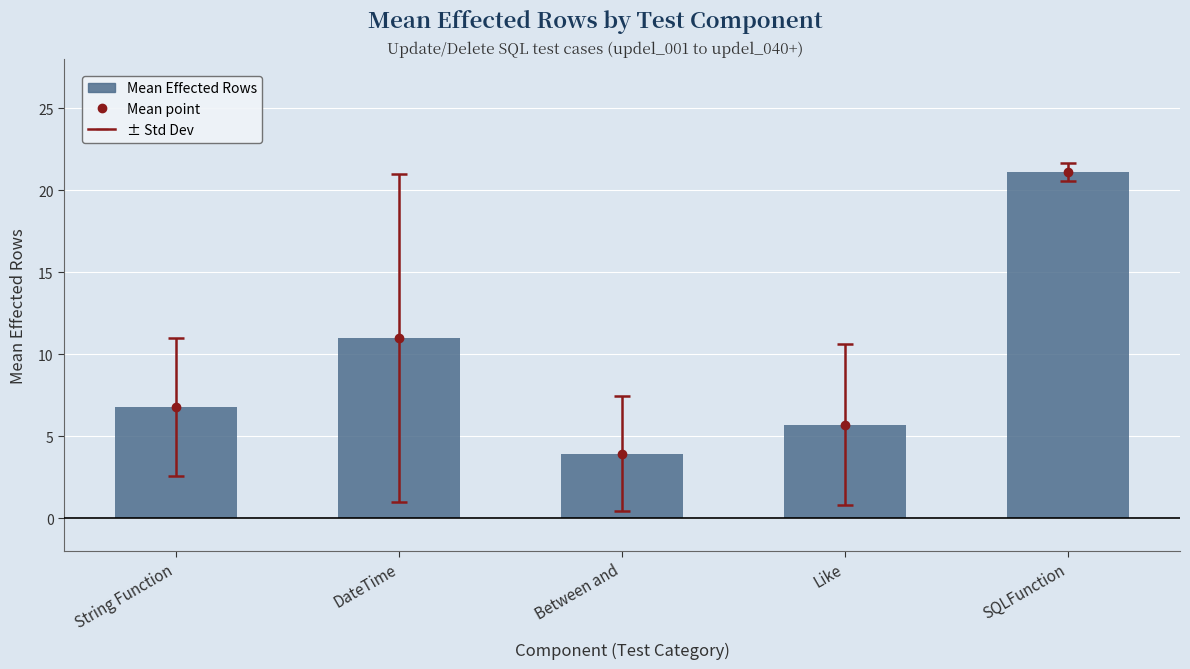

The Mean ± Std Dev series shows 11.1 at String Function. True or false?

False